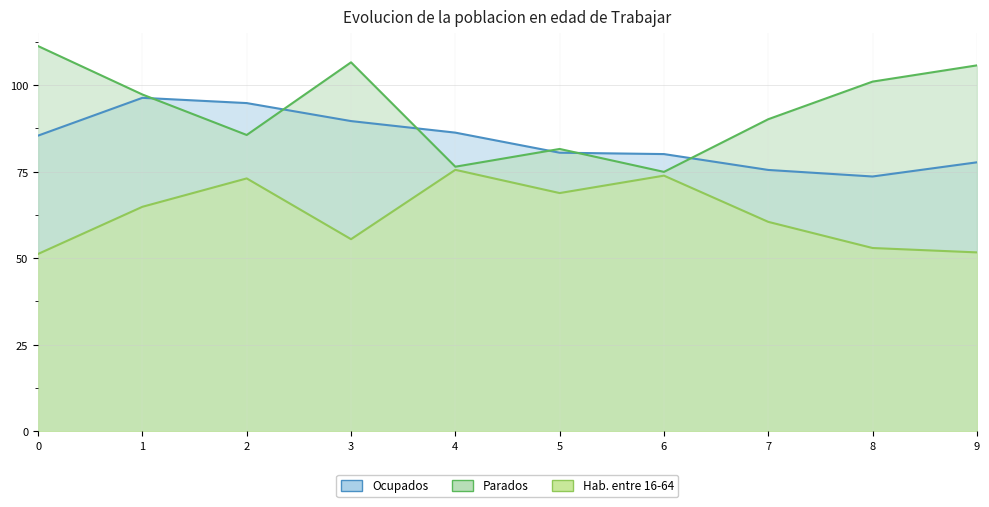

Which series has the largest total across all categories?

Parados